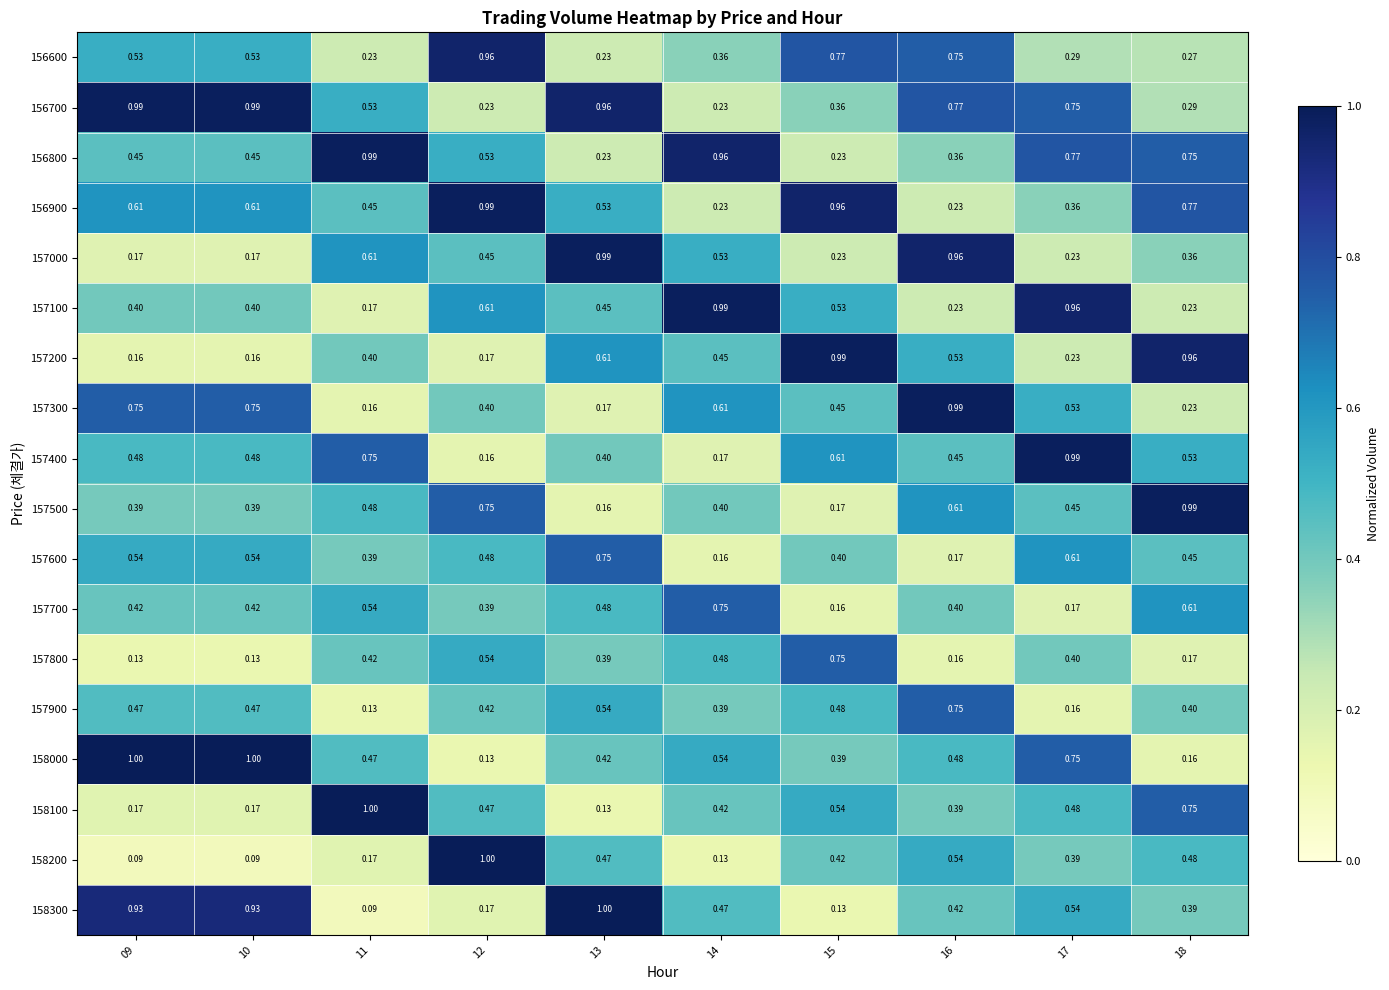

Is the value of 156600 at 15 greater than the value of 158100 at 18?

Yes